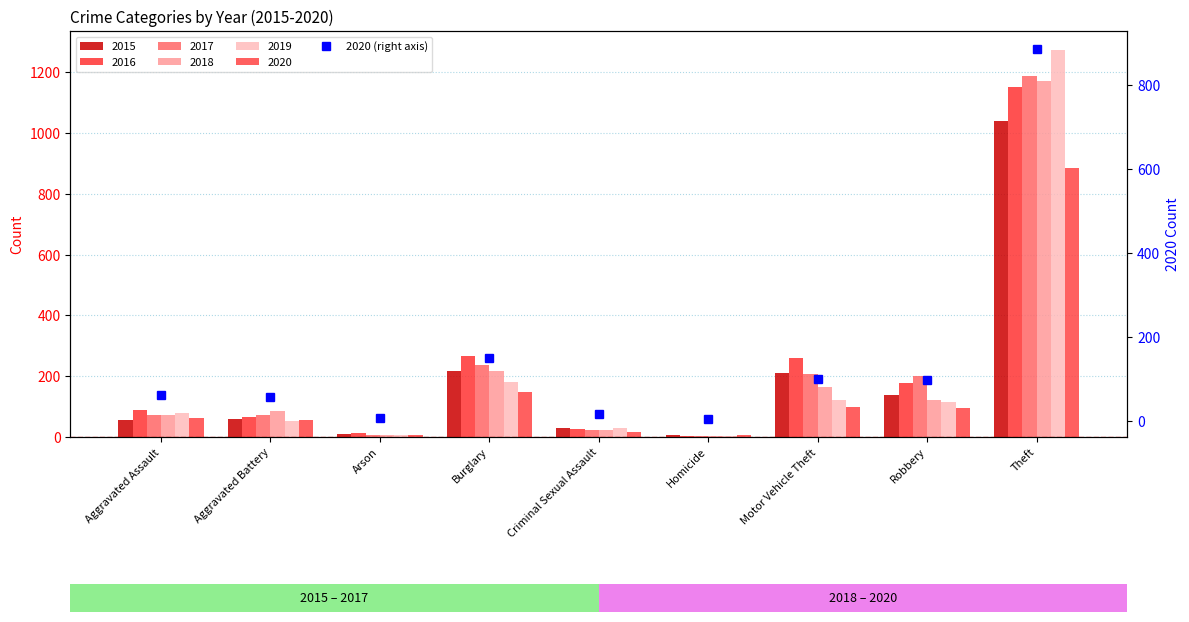

What is the sum of the values at Theft and Motor Vehicle Theft?

983